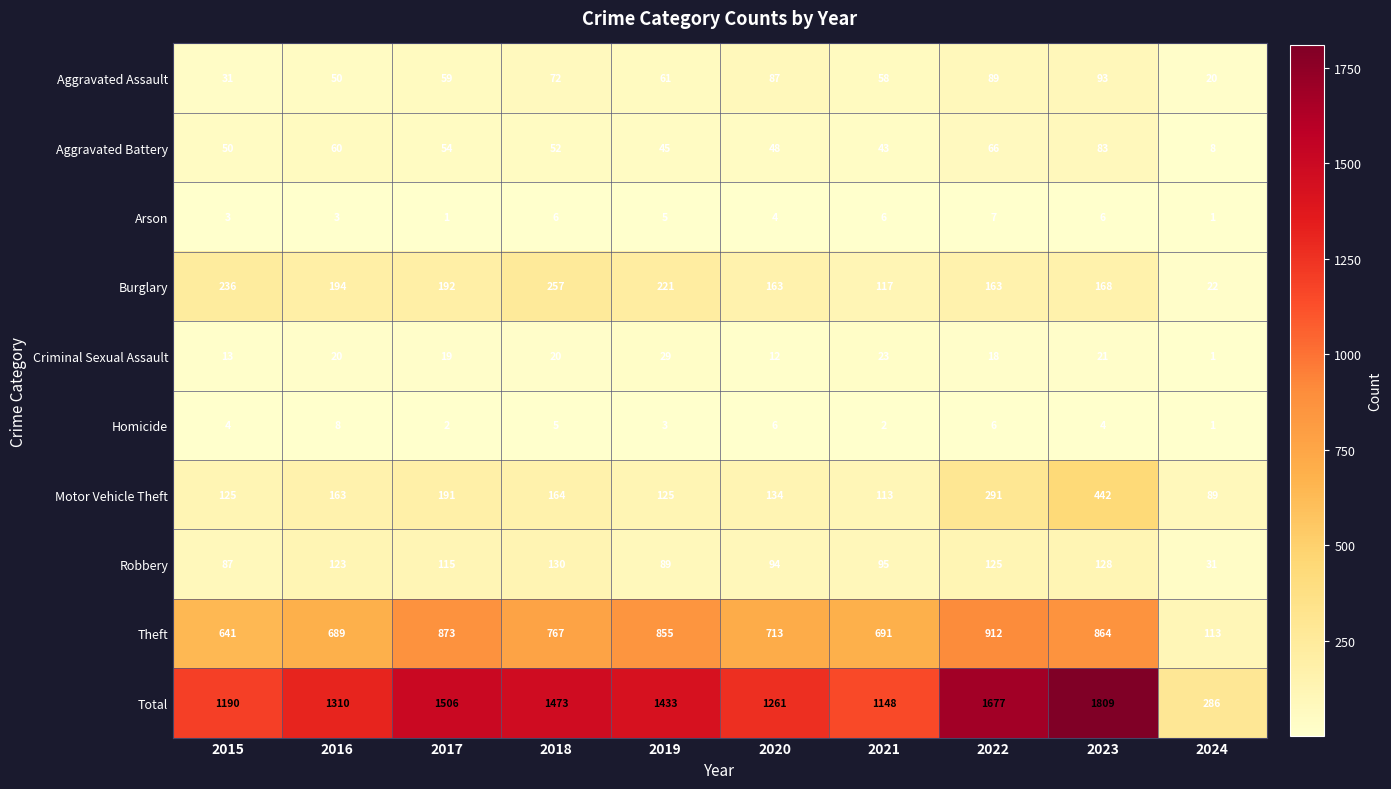

Which series changed the most between 2018 and 2021?

Total